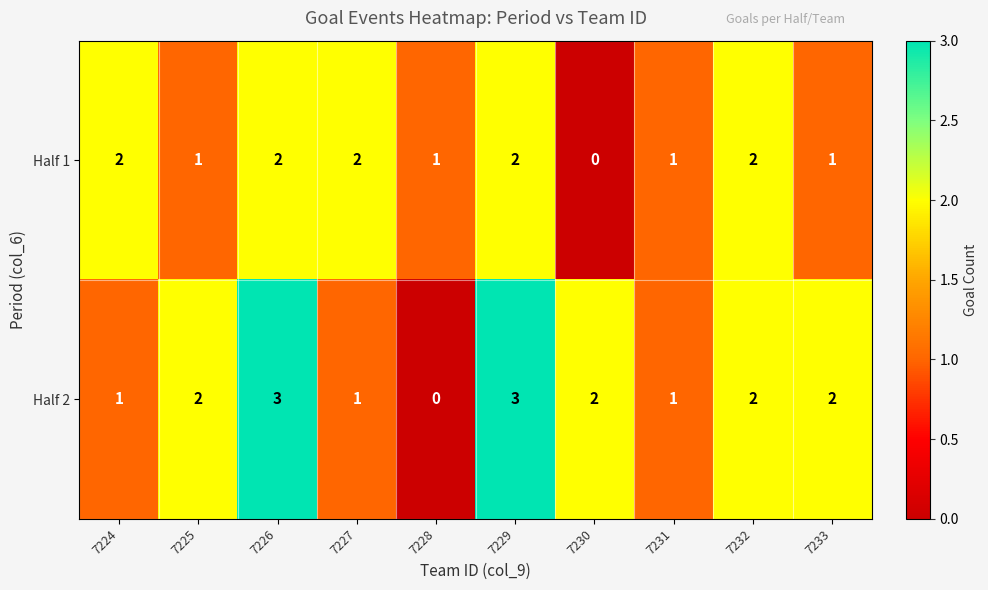

At 7225, list the series in order from smallest to largest.

Half 1, Half 2